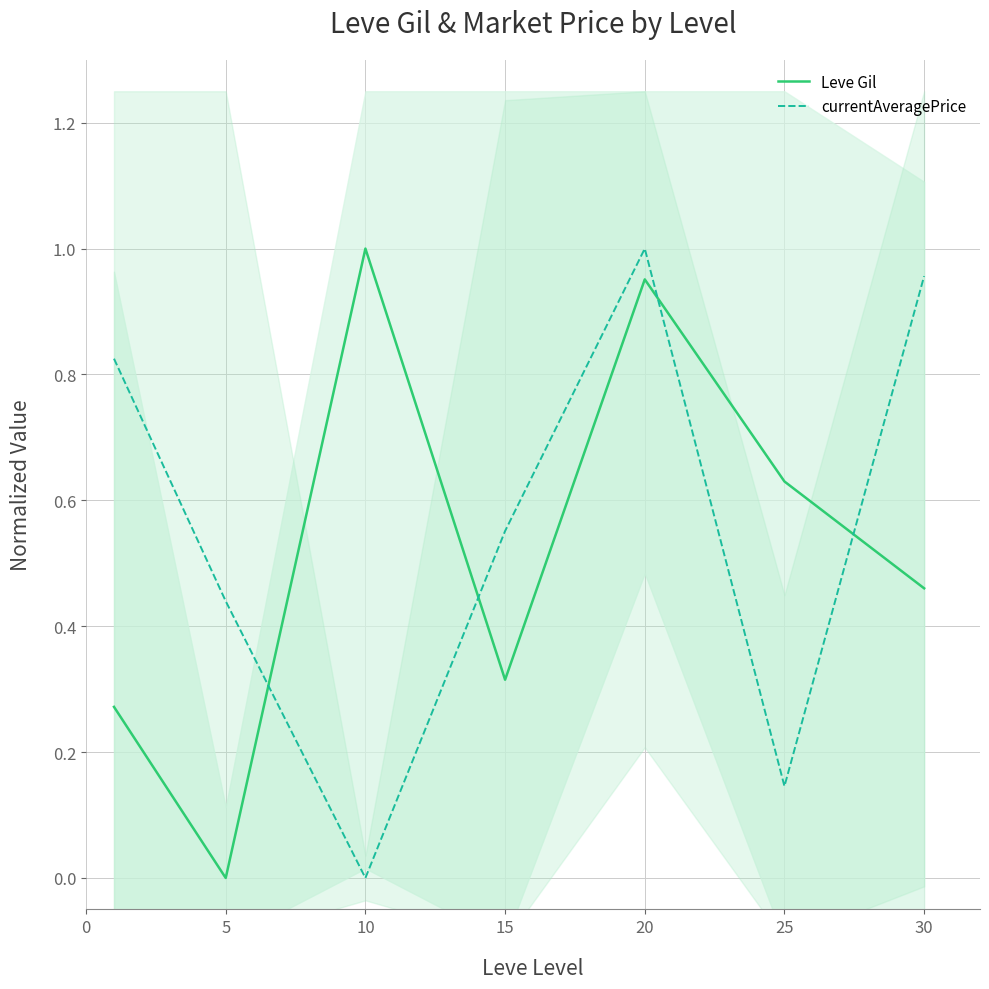

Reading right to left, list all the values displayed in this chart.

Leve Gil: 0.5	0.6	1.0	0.3	1.0	0.0	0.3
currentAveragePrice: 1.0	0.1	1.0	0.6	0.0	0.4	0.8